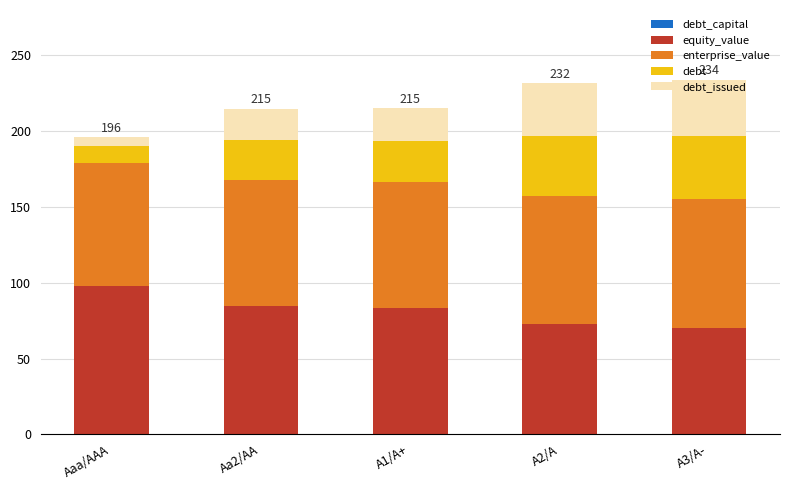

At which category is the sum across all series the highest?

A3/A-